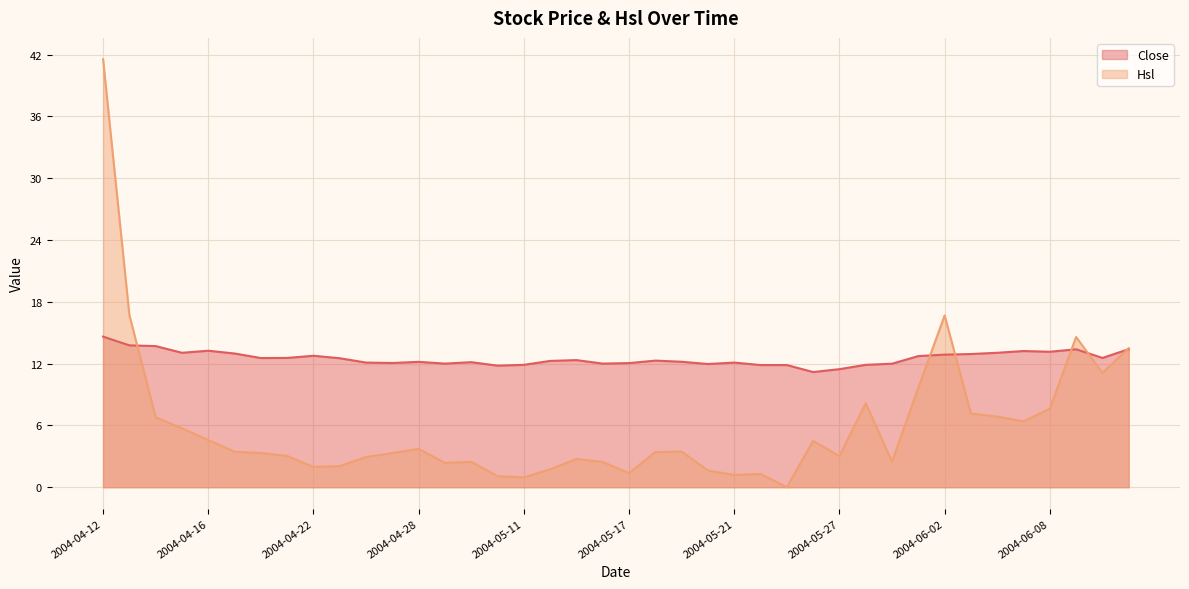

Reading left to right, list all the values displayed in this chart.

Close: 14.6	13.8	13.7	13.1	13.2	13.0	12.5	12.6	12.8	12.5	12.1	12.1	12.2	12.0	12.1	11.8	11.9	12.3	12.3	12.0	12.1	12.3	12.2	12.0	12.1	11.9	11.9	11.2	11.5	11.9	12.0	12.7	12.9	12.9	13.1	13.2	13.2	13.4	12.6	13.4
Hsl: 41.5	16.7	6.8	5.7	4.6	3.4	3.3	3.0	2.0	2.0	2.9	3.3	3.7	2.4	2.5	1.1	1.0	1.7	2.7	2.4	1.4	3.4	3.5	1.6	1.2	1.3	0.0	4.5	3.0	8.1	2.5	9.6	16.7	7.2	6.9	6.4	7.6	14.6	11.1	13.5